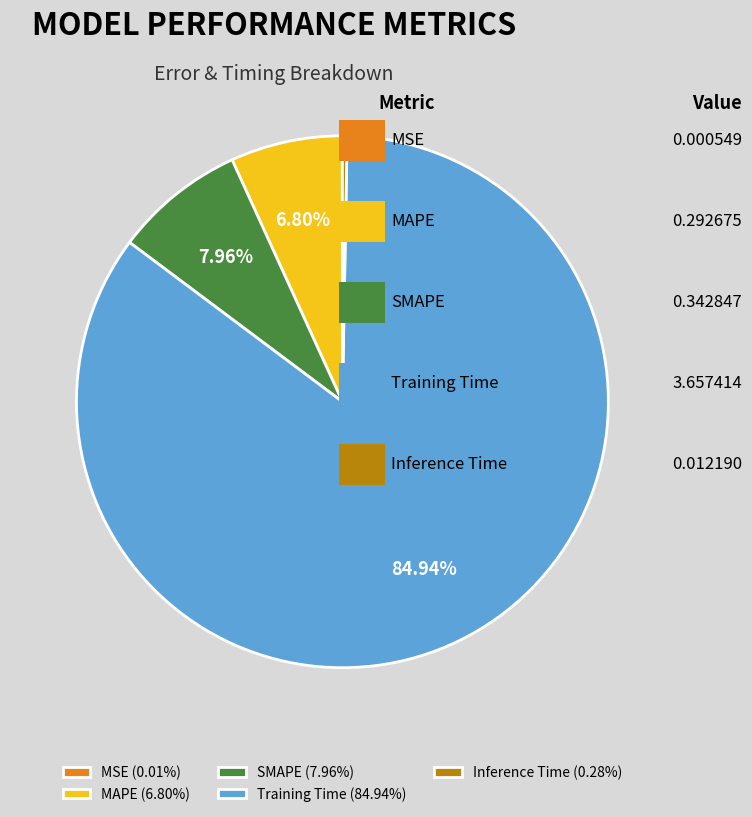

Is the sum of Training Time (84.94%) and MAPE (6.80%) greater than half?

Yes